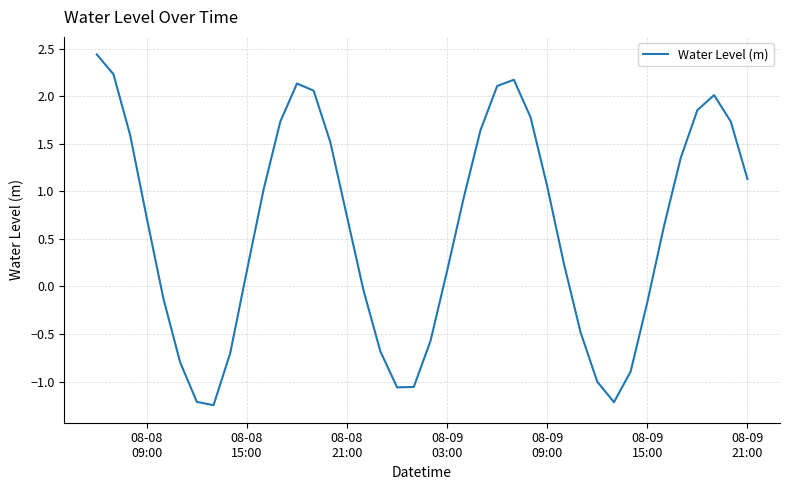

What is the maximum value shown in the chart?

2.4